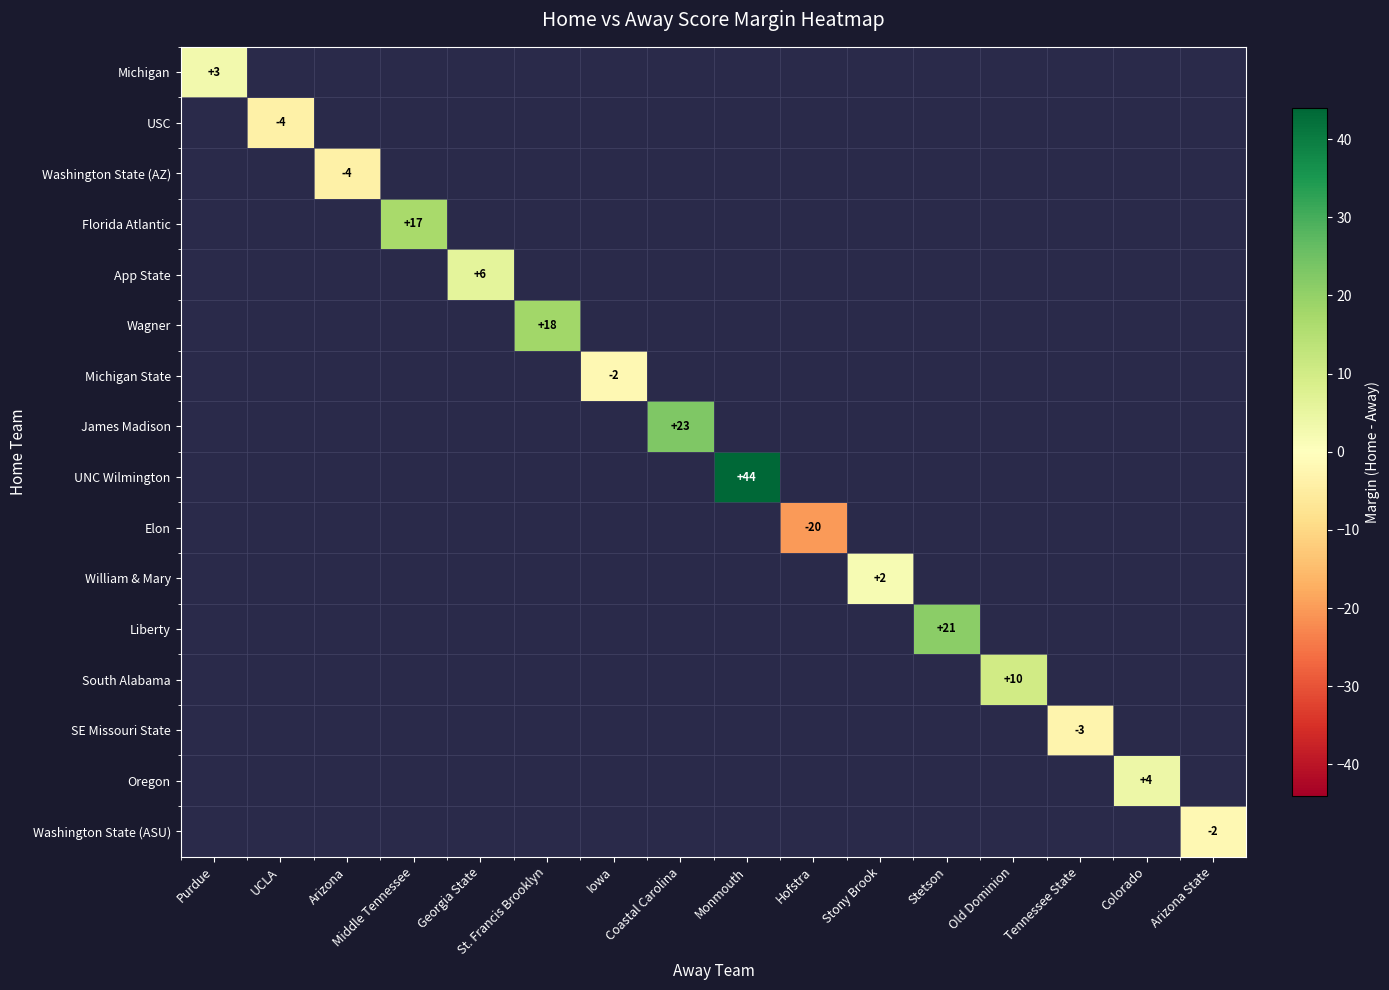

What is the maximum value shown in the chart?

44.0